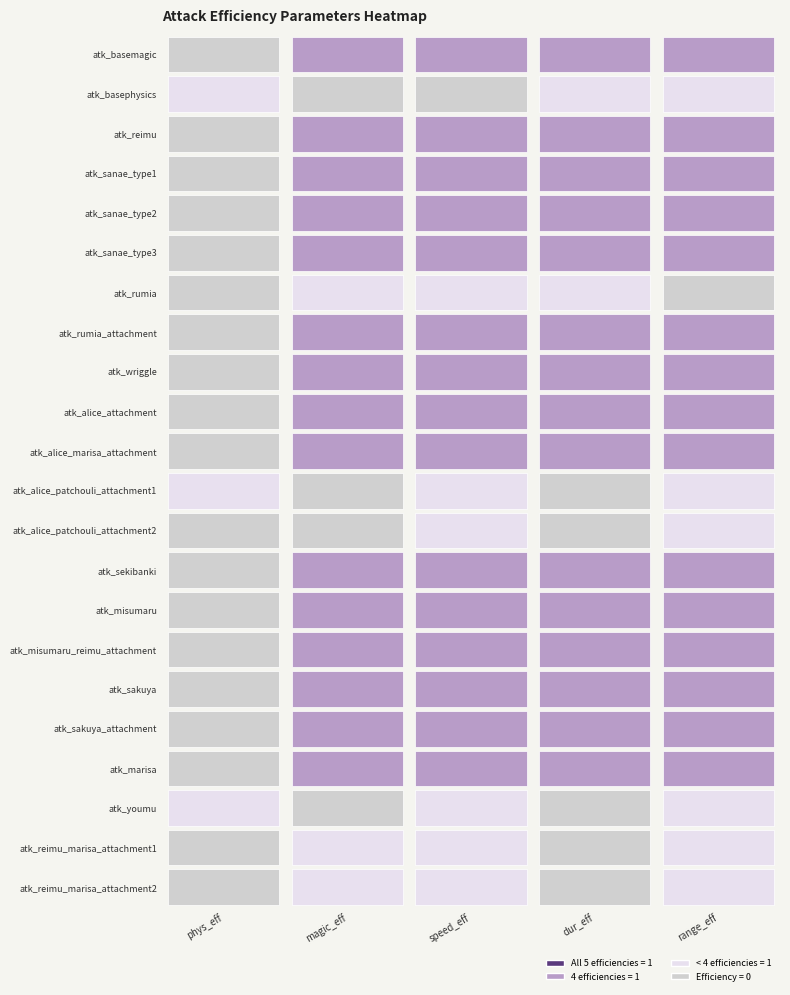

What is the difference between the maximum and minimum values in the atk_rumia_attachment series?

1